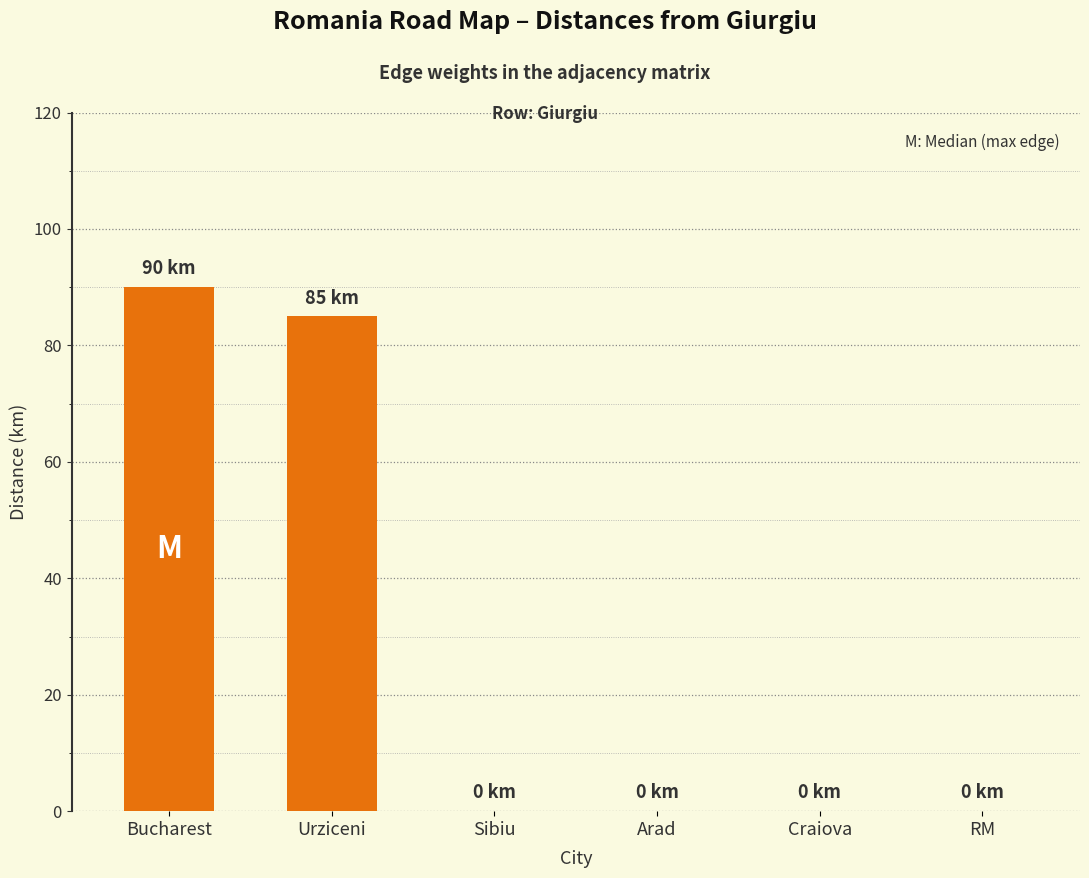

What is the sum of the values at Urziceni and RM?

85